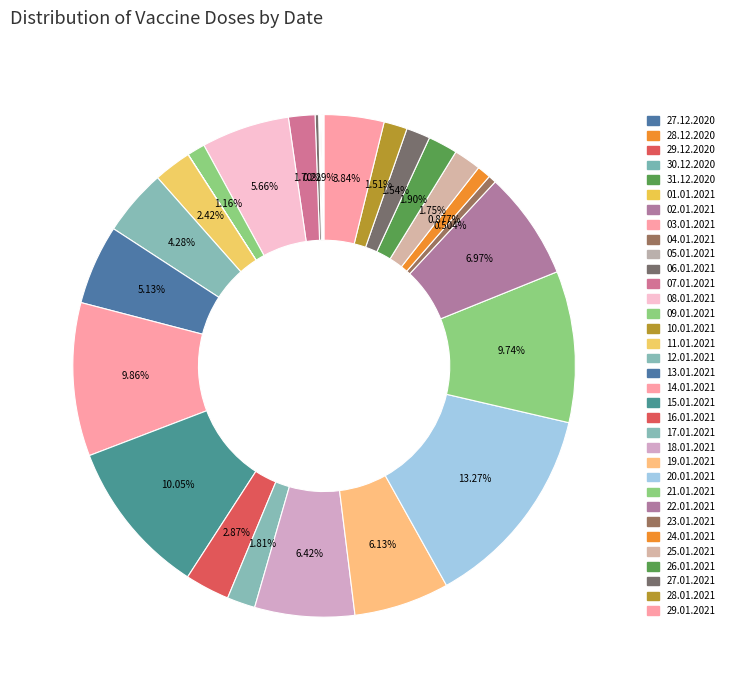

To the nearest percent, what is the combined percentage of 30.12.2020 and 24.01.2021?

1%